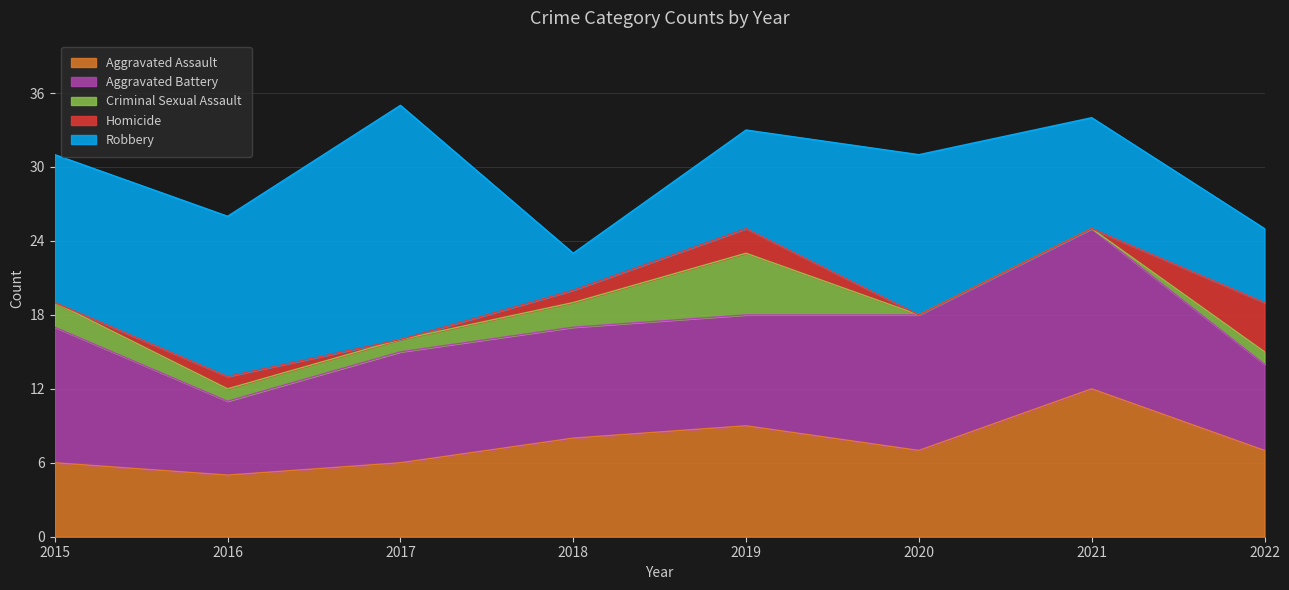

What is the difference between the Aggravated Battery values at 2017 and 2020?

2